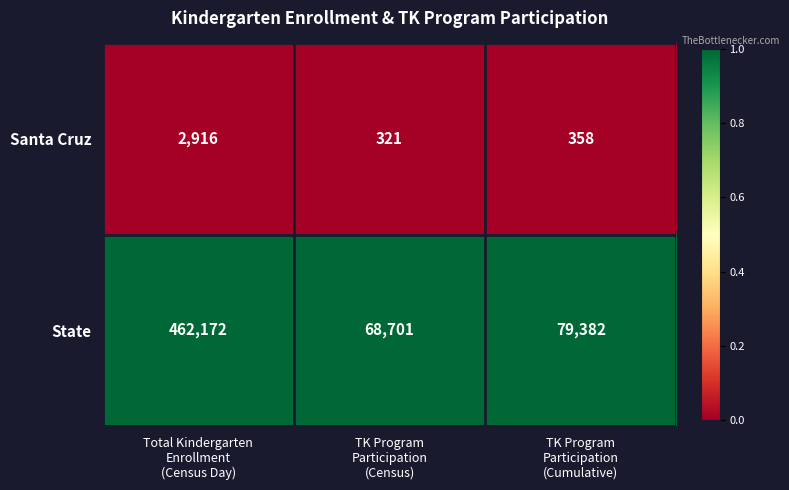

What is the difference between the highest and lowest values at TK Program
Participation
(Census)?

68380